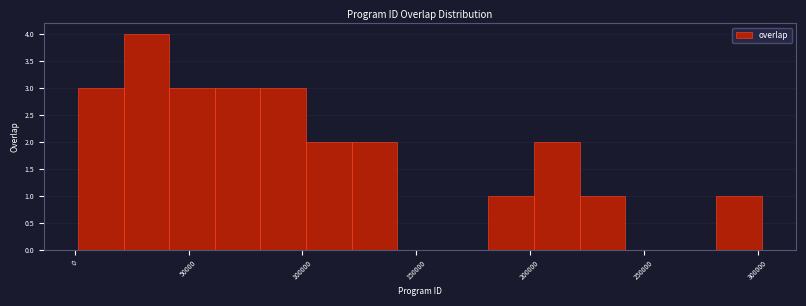

Reading left to right, transcribe this chart: for each bar, give the range it covers on the x-axis and its height. Neither the bar edges nor the heights are printed on the chart, so give them approximately, as read against the axes.

0 to 20000: 3
20000 to 40000: 4
40000 to 60000: 3
60000 to 80000: 3
80000 to 100000: 3
100000 to 120000: 2
120000 to 140000: 2
140000 to 160000: 0
160000 to 180000: 0
180000 to 200000: 1
200000 to 220000: 2
220000 to 240000: 1
240000 to 260000: 0
260000 to 280000: 0
280000 to 300000: 1